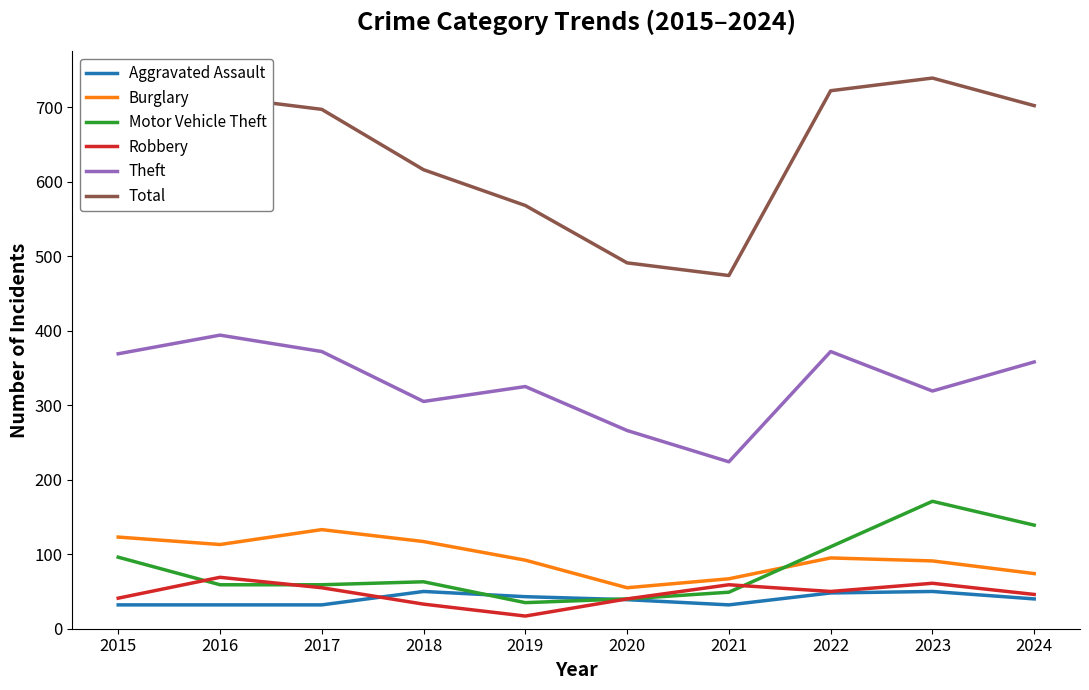

True or false: Motor Vehicle Theft has a value of 96 at 2015.

True